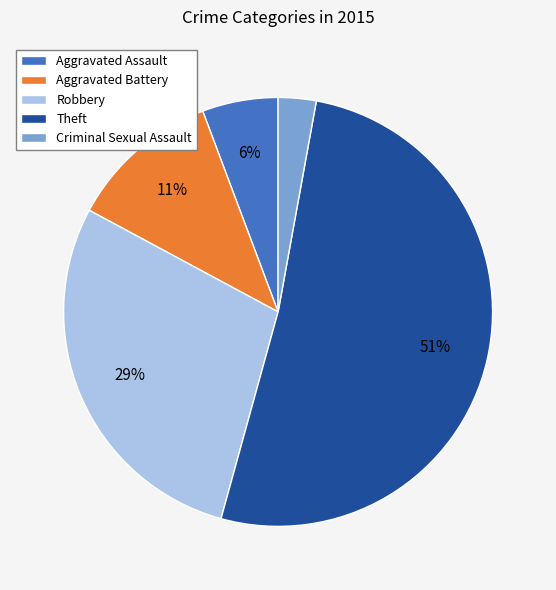

Is it true that Theft is 51% of the pie?

True